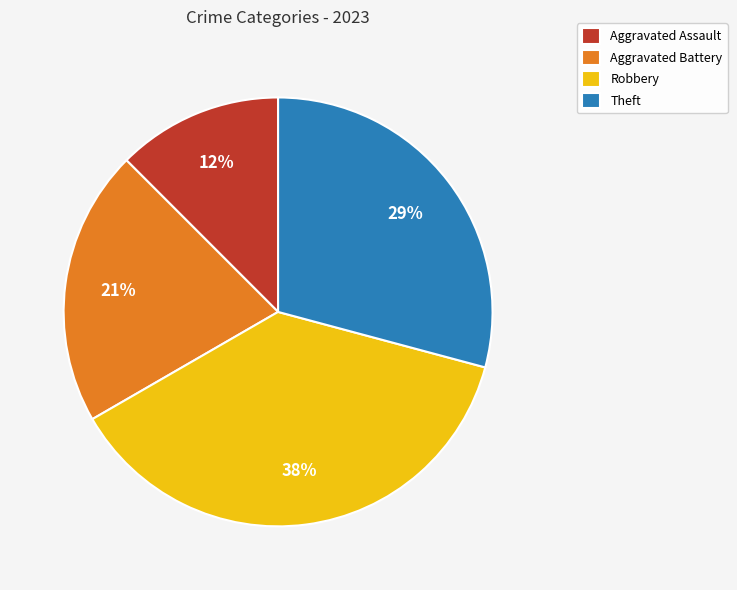

To the nearest percent, what is the average slice percentage?

25%